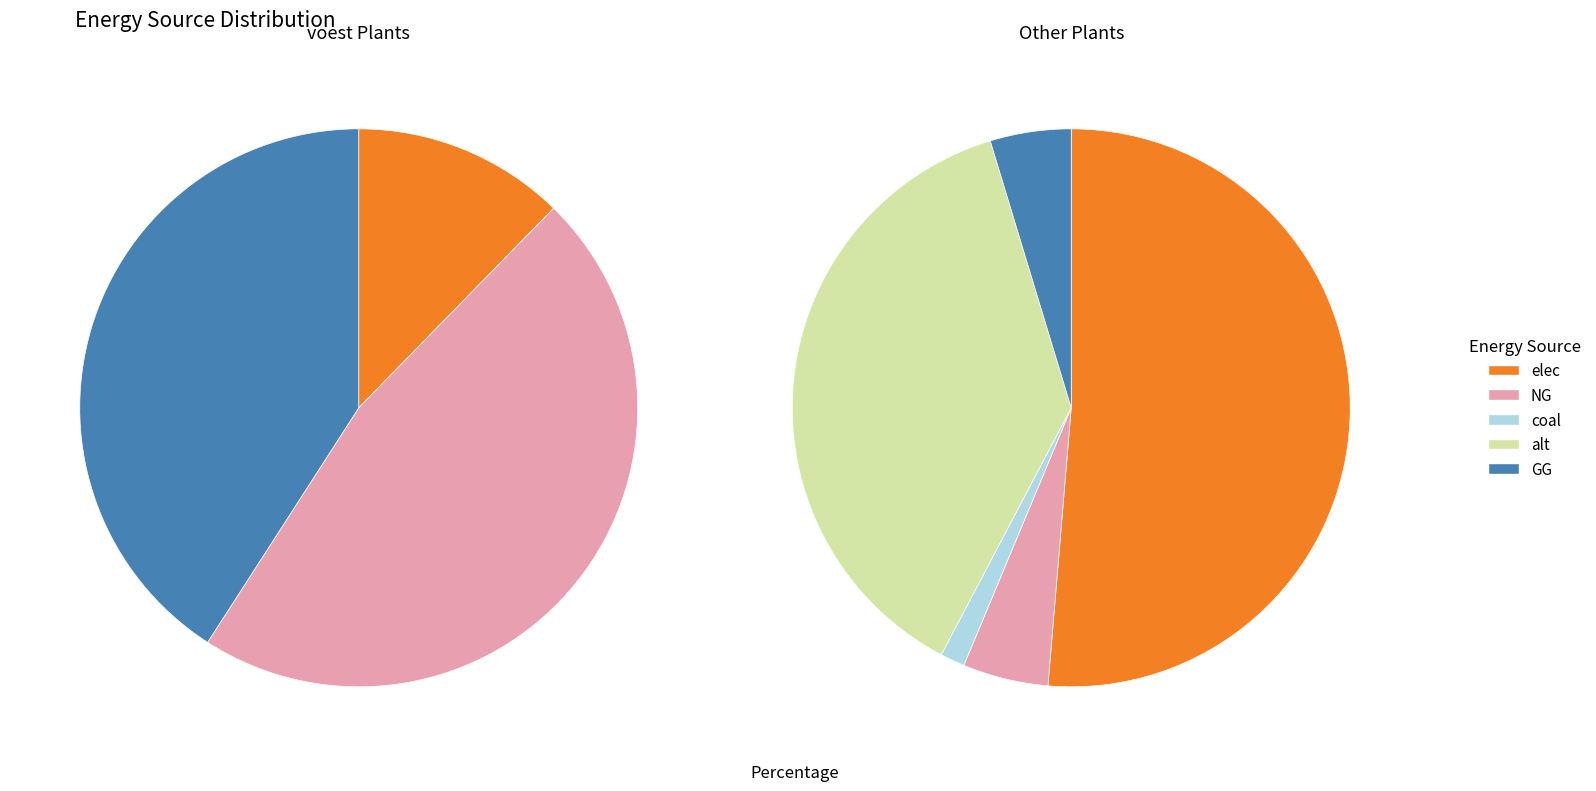

Which series has the largest range (max minus min)?

NG